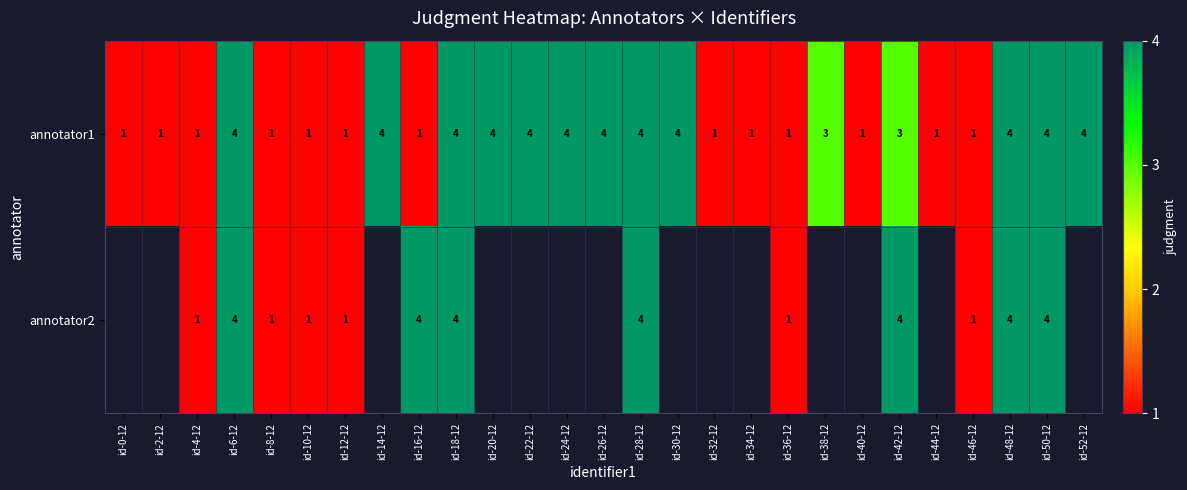

The annotator2 series shows 4 at id-48-12. True or false?

True